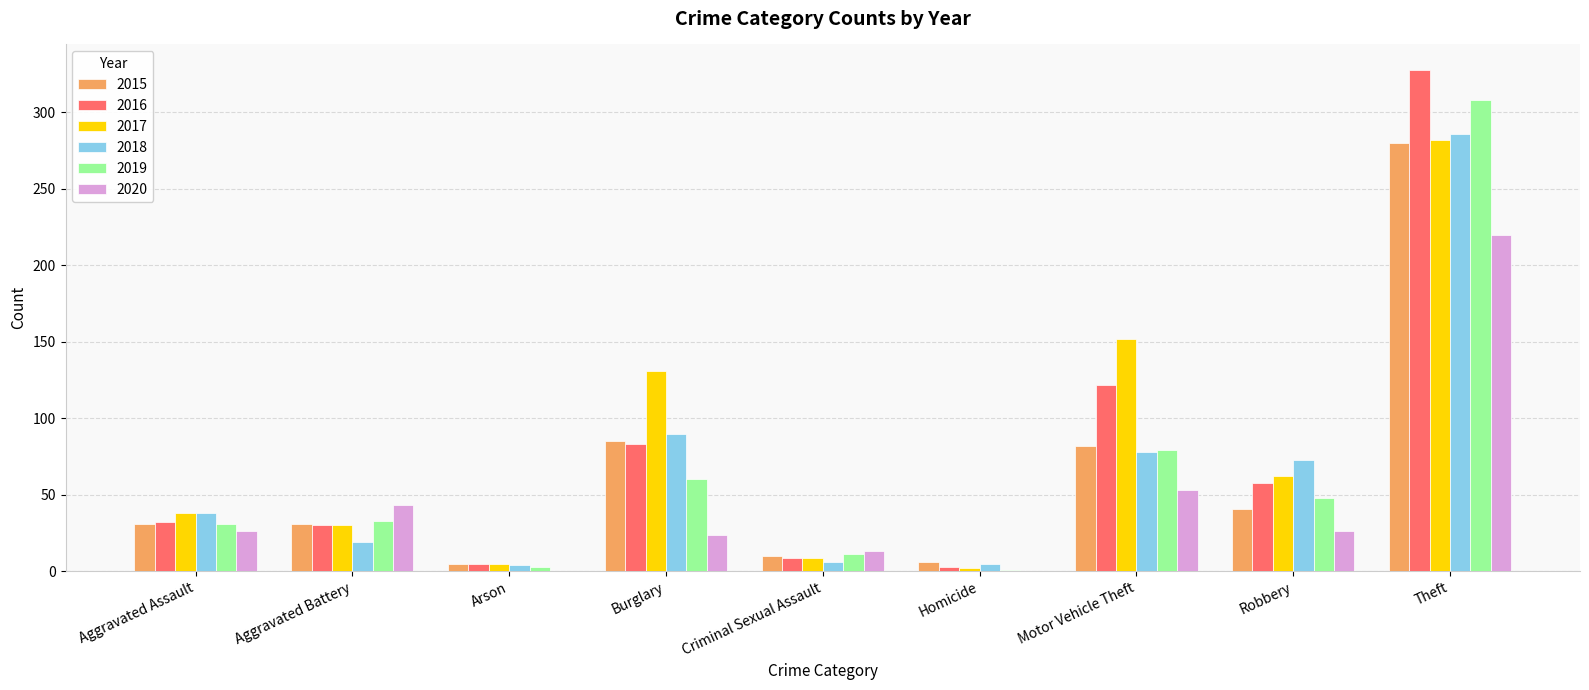

Which category has the highest value across all series?

Theft